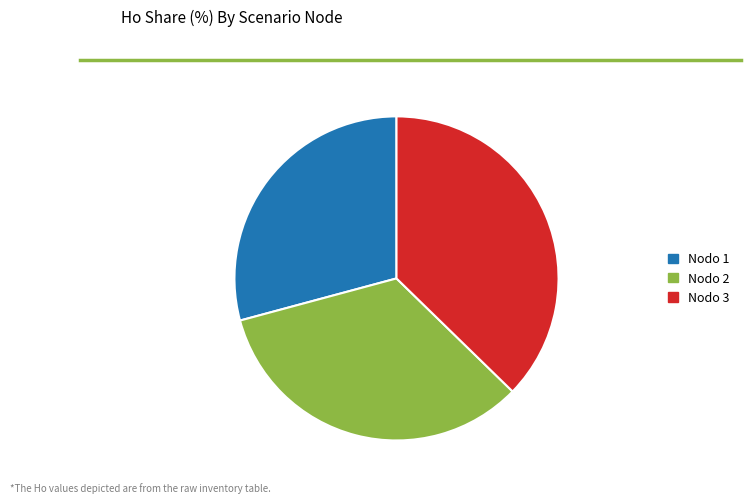

Does Nodo 2 account for over 50% of the chart?

No